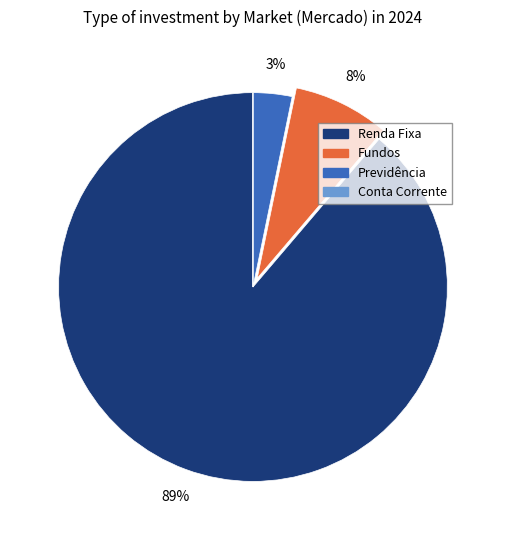

The Renda Fixa slice represents 99% of the pie. True or false?

False